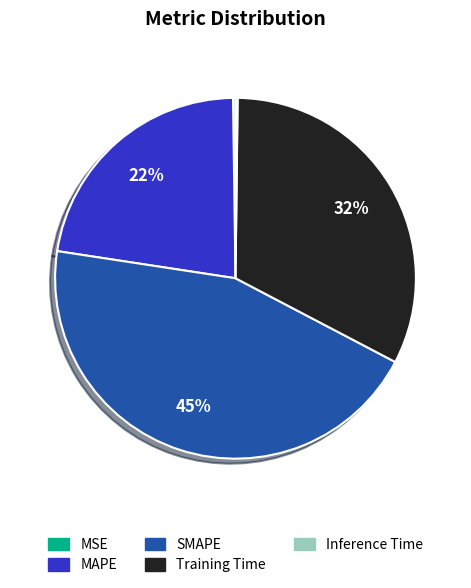

Which has a higher value, SMAPE or Training Time?

SMAPE